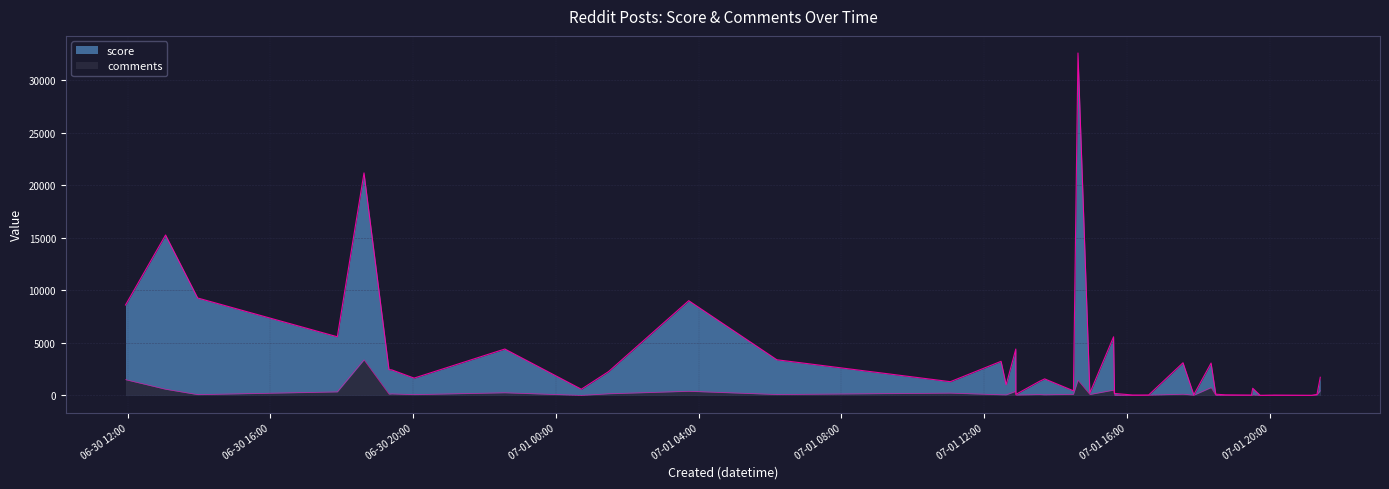

What is the label of the 28th point from the left?

2025-07-01 20:07:24